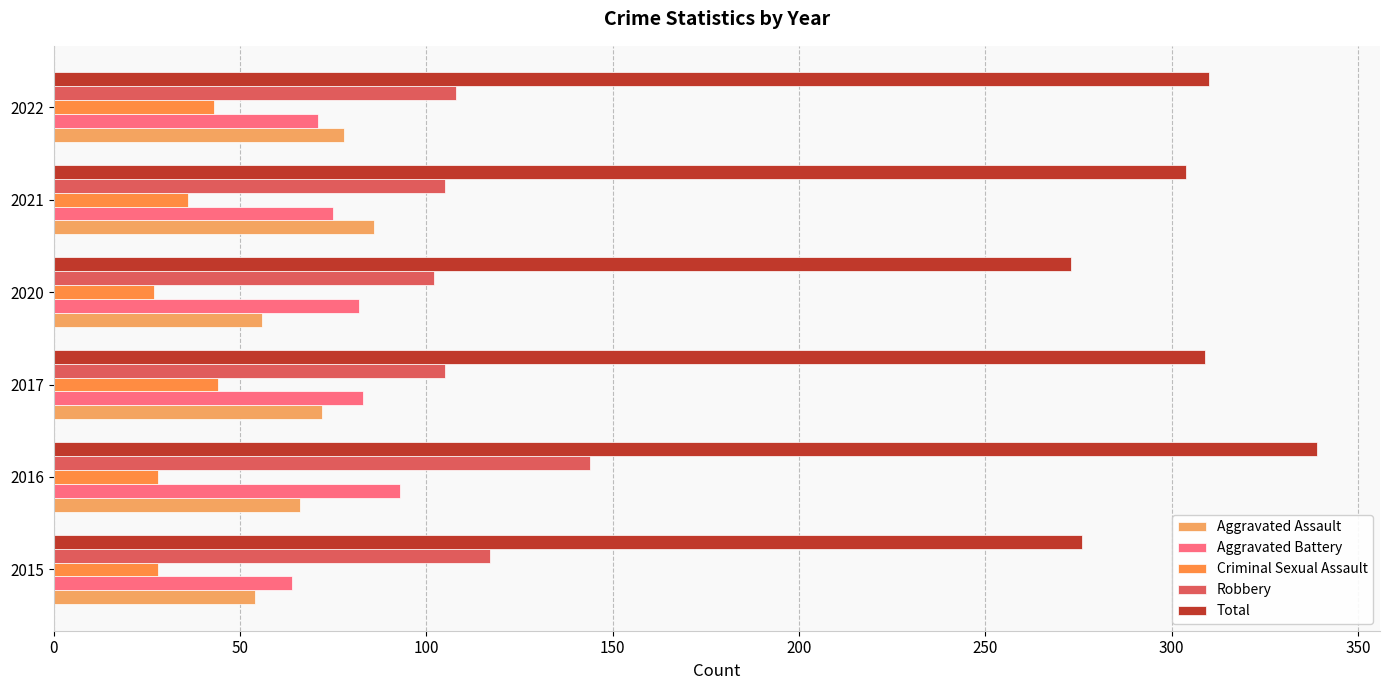

What is the sum of all Criminal Sexual Assault values?

206